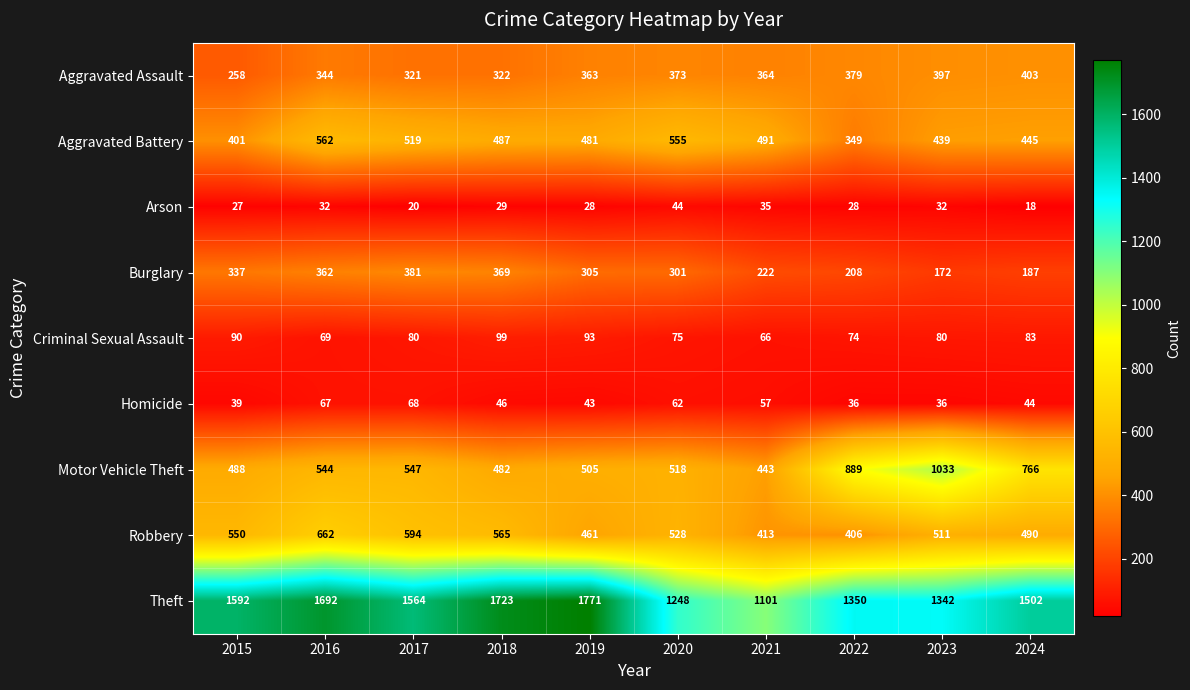

At 2017, list the series in order from largest to smallest.

Theft, Robbery, Motor Vehicle Theft, Aggravated Battery, Burglary, Aggravated Assault, Criminal Sexual Assault, Homicide, Arson